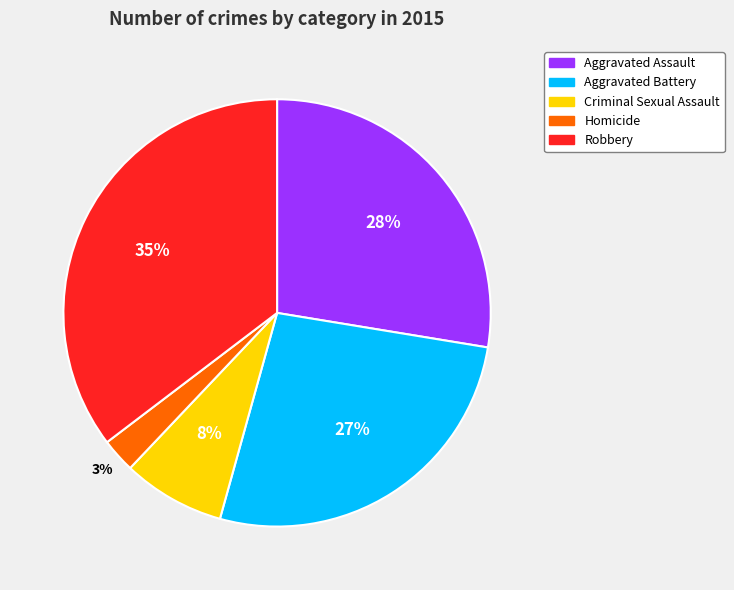

To the nearest percent, what is the combined percentage of Robbery and Criminal Sexual Assault?

43%